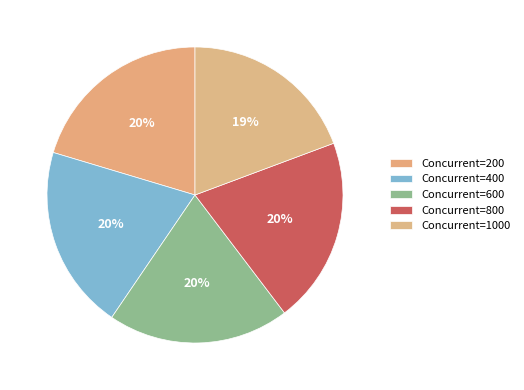

How many slices are in this pie chart?

5